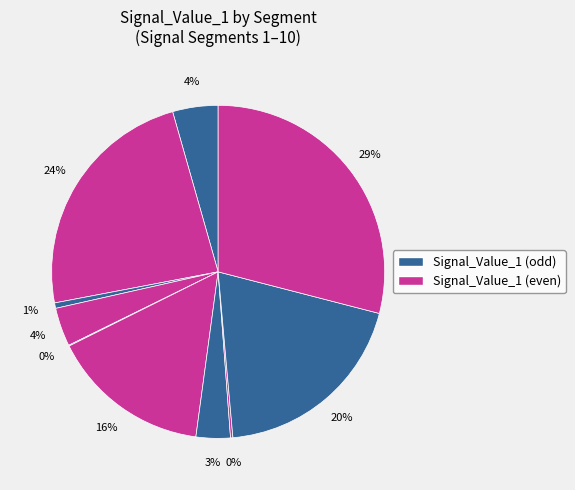

How many segments does this pie chart have?

10